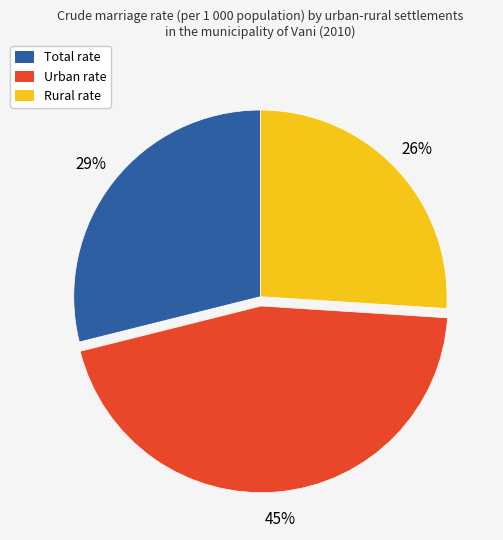

To the nearest percent, what portion does Total represent?

29%